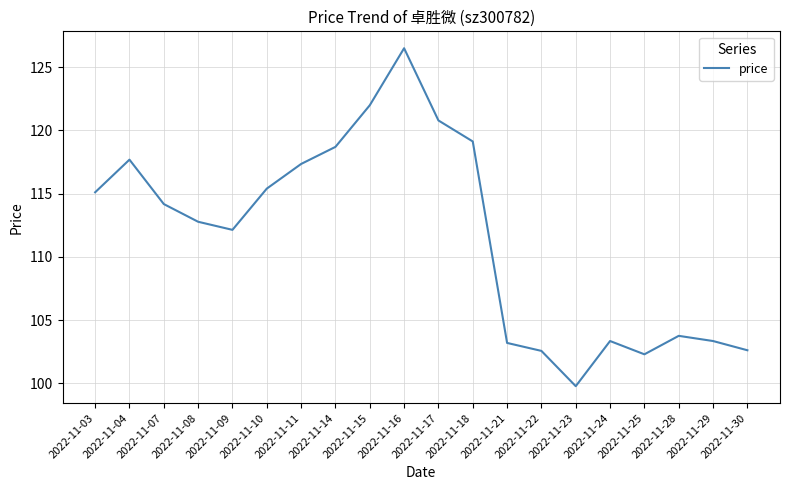

Is it true that the value at 2022-11-11 is 160.9?

False